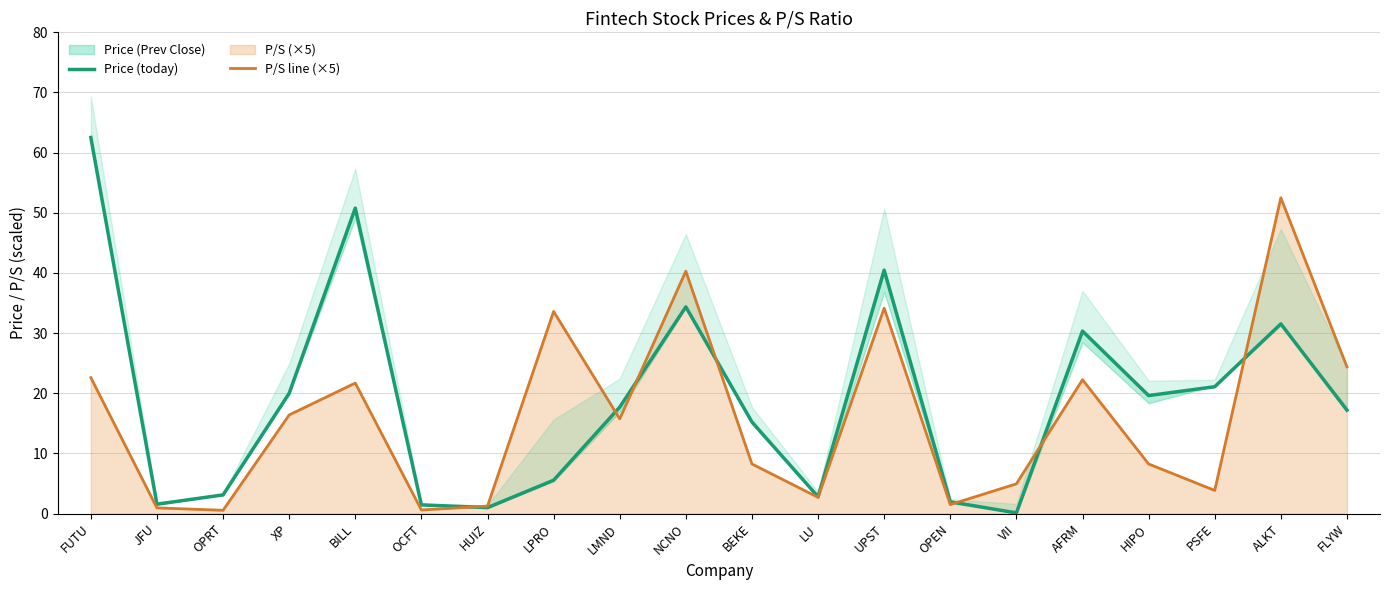

What is the difference between the highest and lowest values at UPST?

6.3